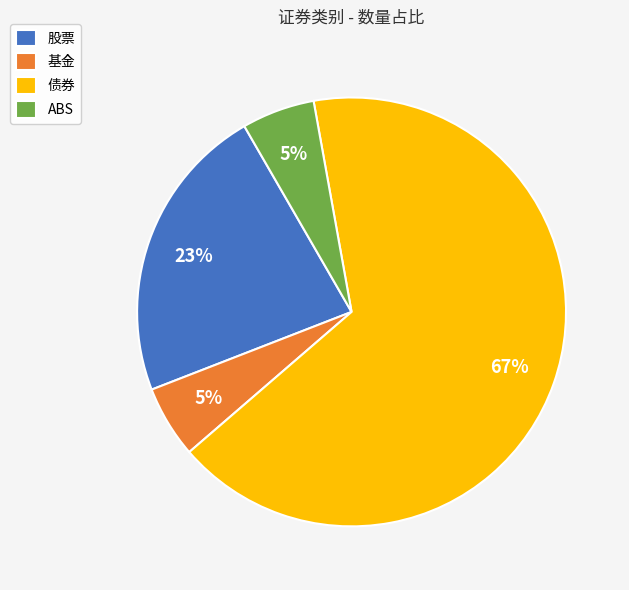

How many segments does this pie chart have?

4